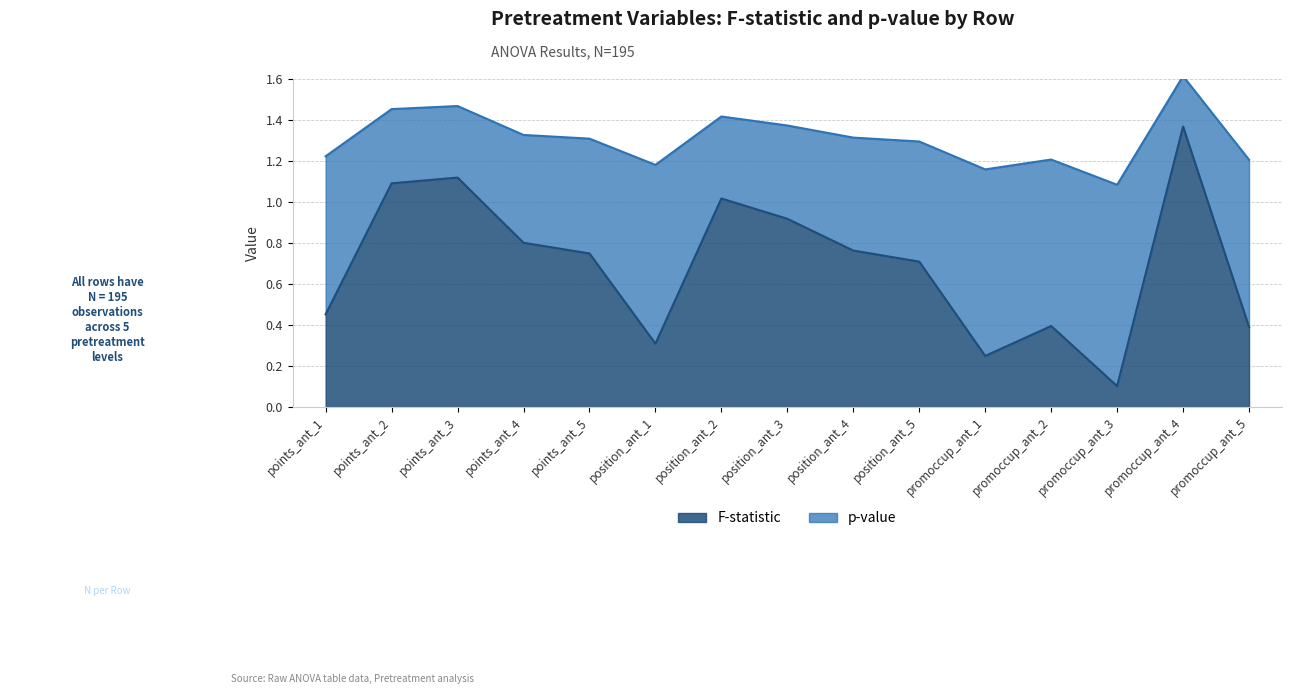

What is the maximum value shown in the chart?

1.4